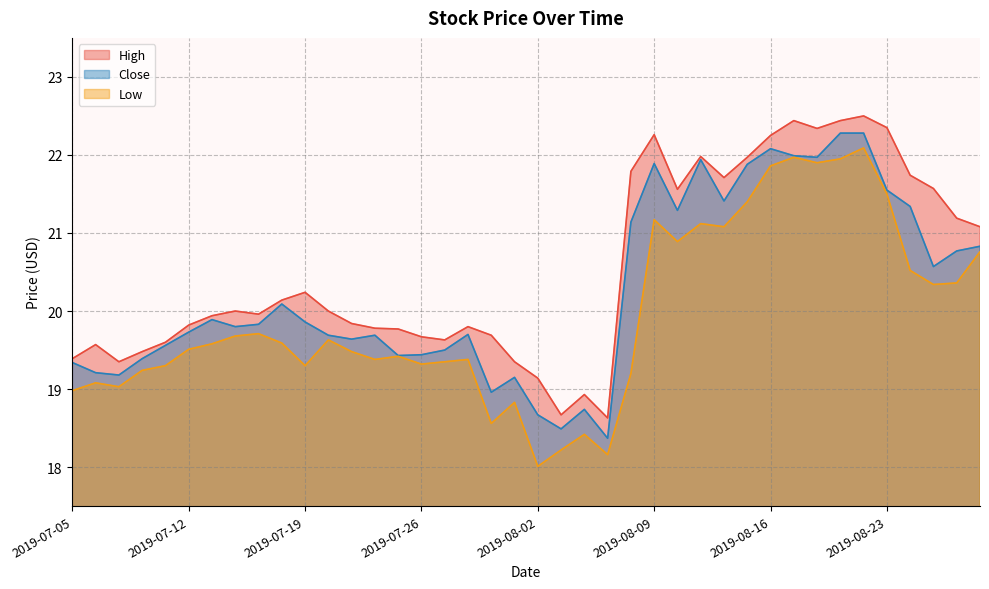

True or false: Low has a value of 8.0 at 2019-08-05.

False